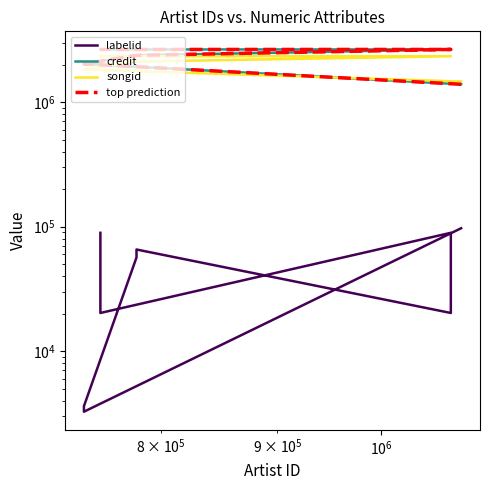

True or false: labelid and songid intersect in this chart.

False